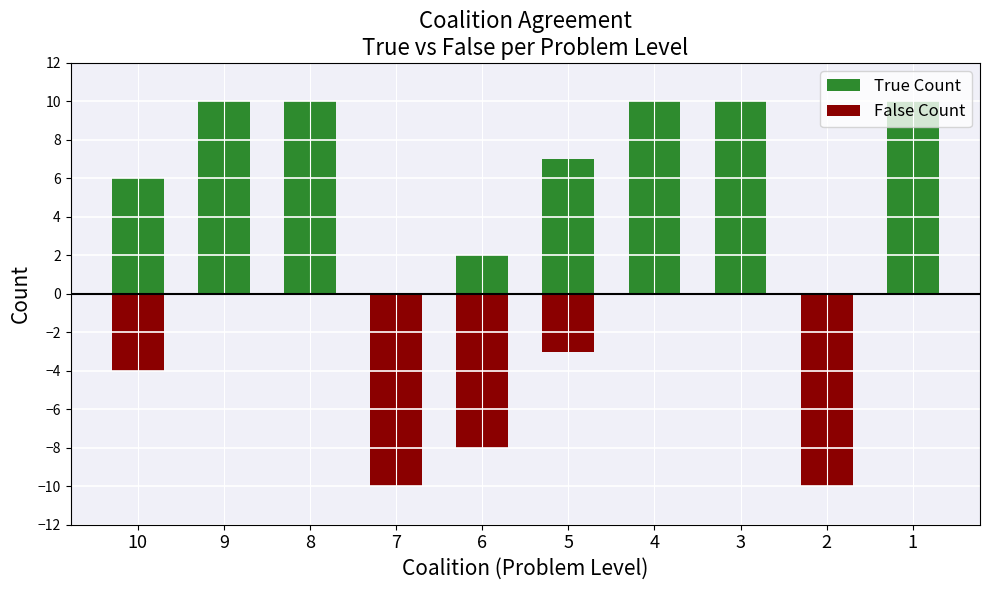

Which series has the largest total across all categories?

True Count